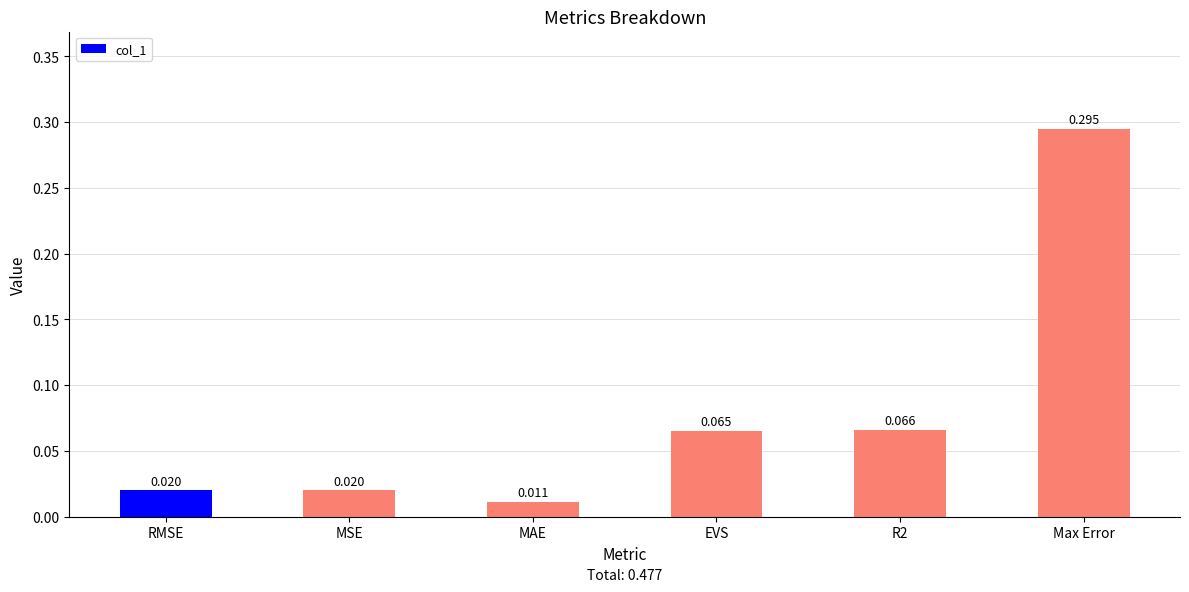

Which label corresponds to the largest value in the chart?

Max Error